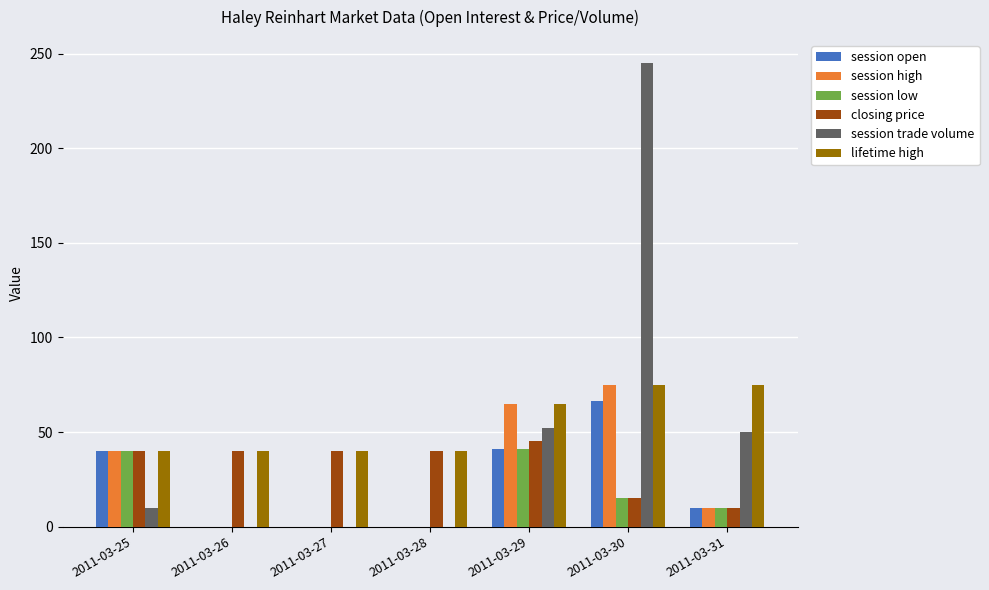

At which label is session trade volume closest to 122?

2011-03-29